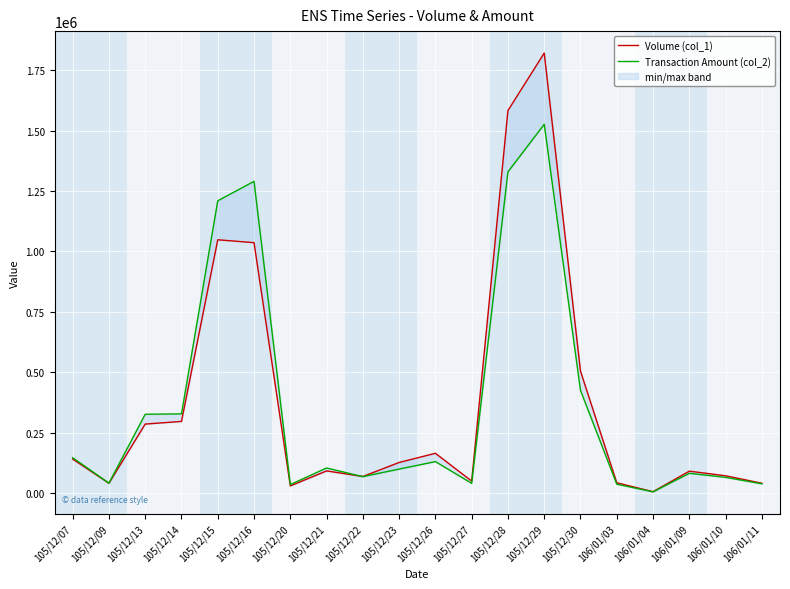

At which category does Transaction Amount (col_2) reach its first local valley?

105/12/09